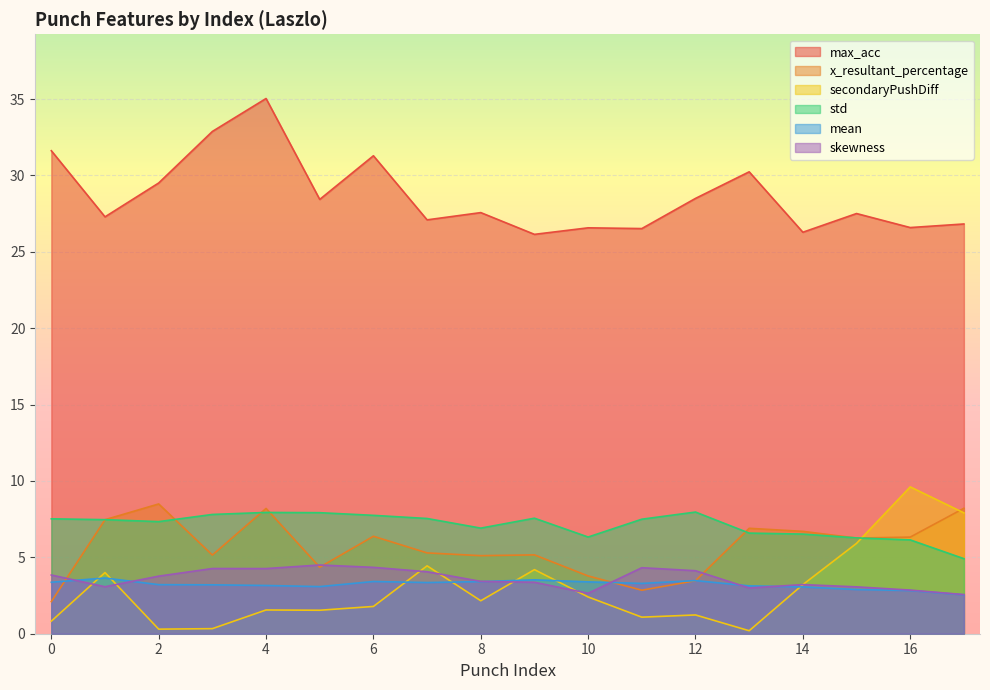

What is the value of the std point at the 14th from the left?

6.6